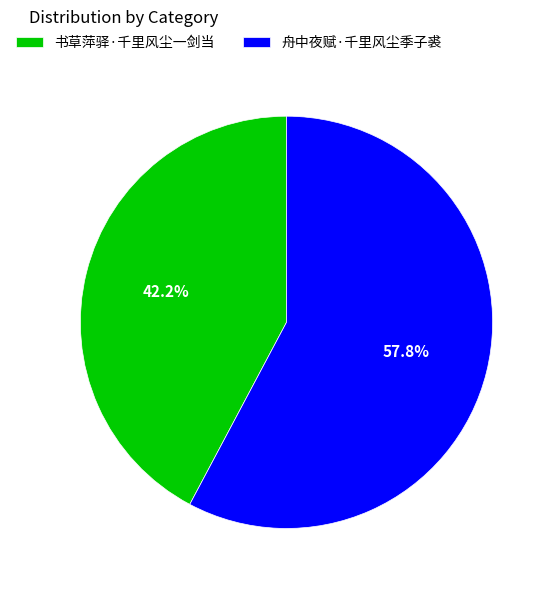

Count the number of slices in the pie.

2